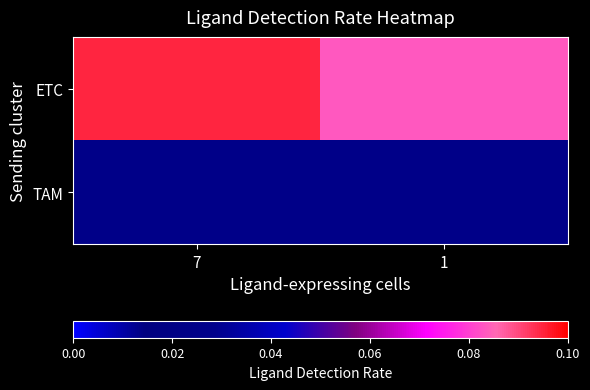

At how many categories does at least one series exceed 0?

2